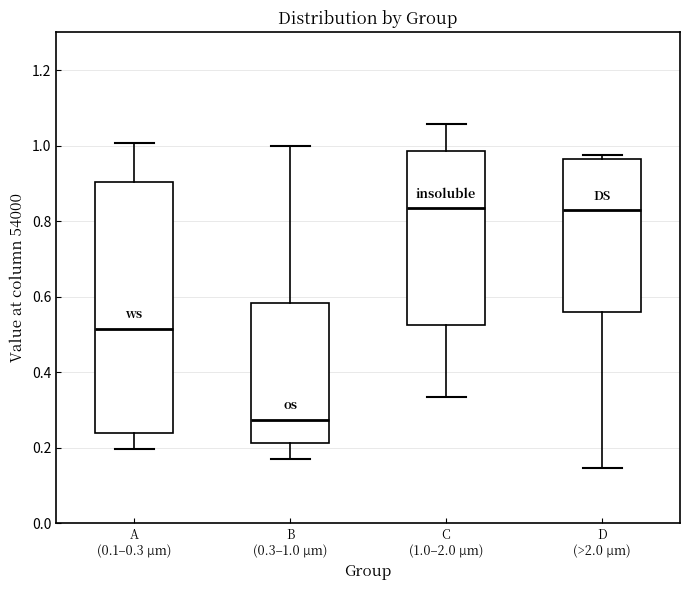

Reading left to right, transcribe this box plot: for each box, give where its median line is, the range the box spans, and where its two whiskers end, as read against the y-axis. The values are not printed on the chart, so give them approximately, as read against the axis.

A (0.1–0.3 µm): median 0.52, box 0.24 to 0.90, whiskers 0.20 to 1.00
B (0.3–1.0 µm): median 0.28, box 0.22 to 0.58, whiskers 0.18 to 1.00
C (1.0–2.0 µm): median 0.84, box 0.52 to 0.98, whiskers 0.34 to 1.06
D (>2.0 µm): median 0.82, box 0.56 to 0.96, whiskers 0.14 to 0.98